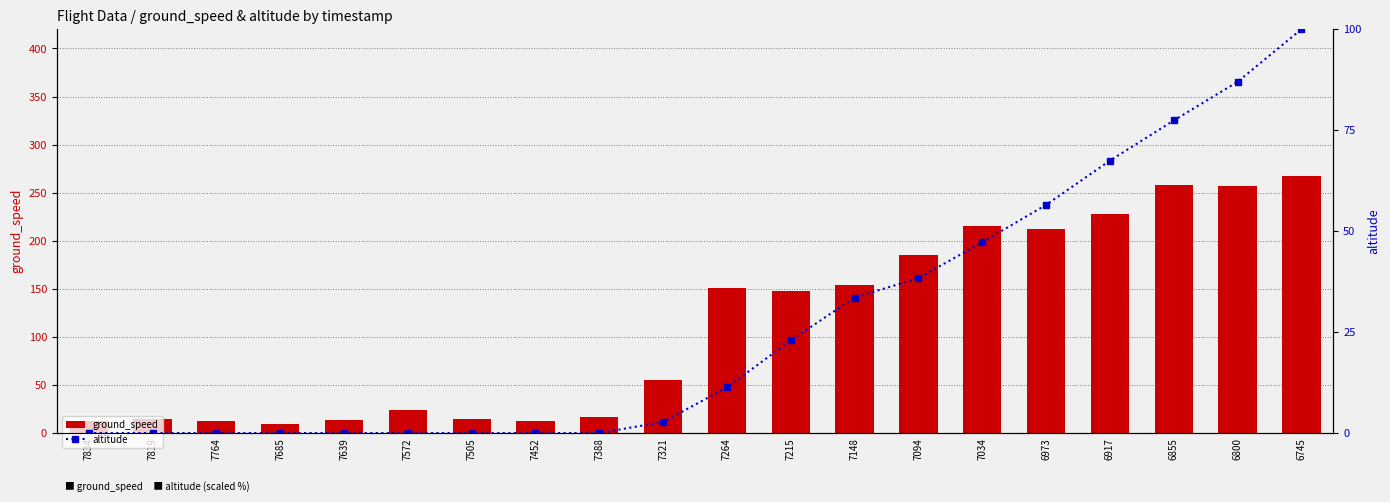

How many data points in altitude are less than 11?

10